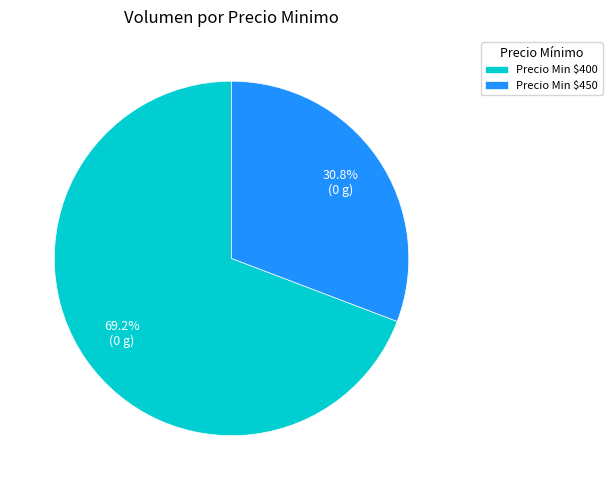

Is Precio Min $450 the majority of the pie?

No